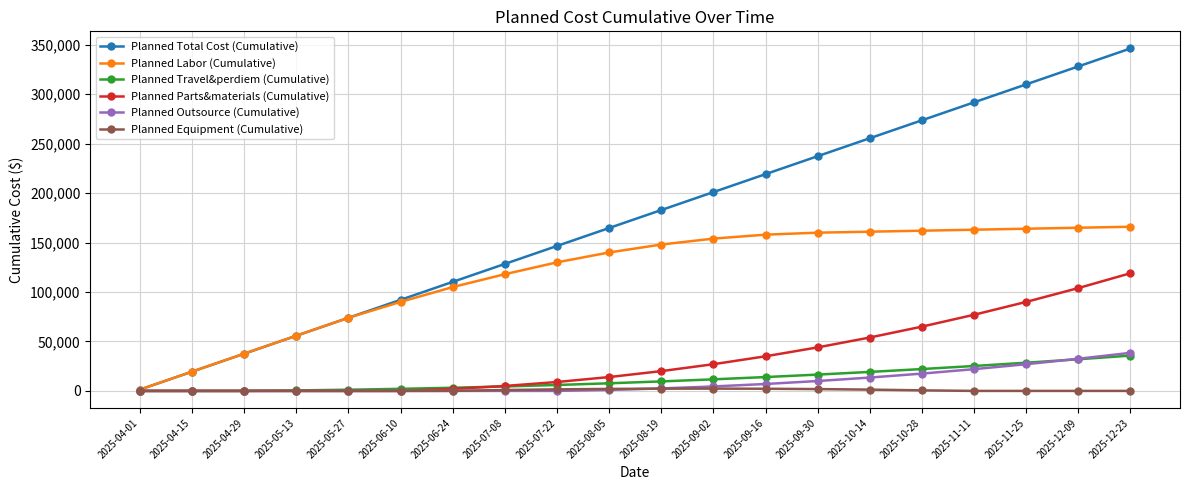

Which series has the widest spread of values?

Planned Total Cost (Cumulative)